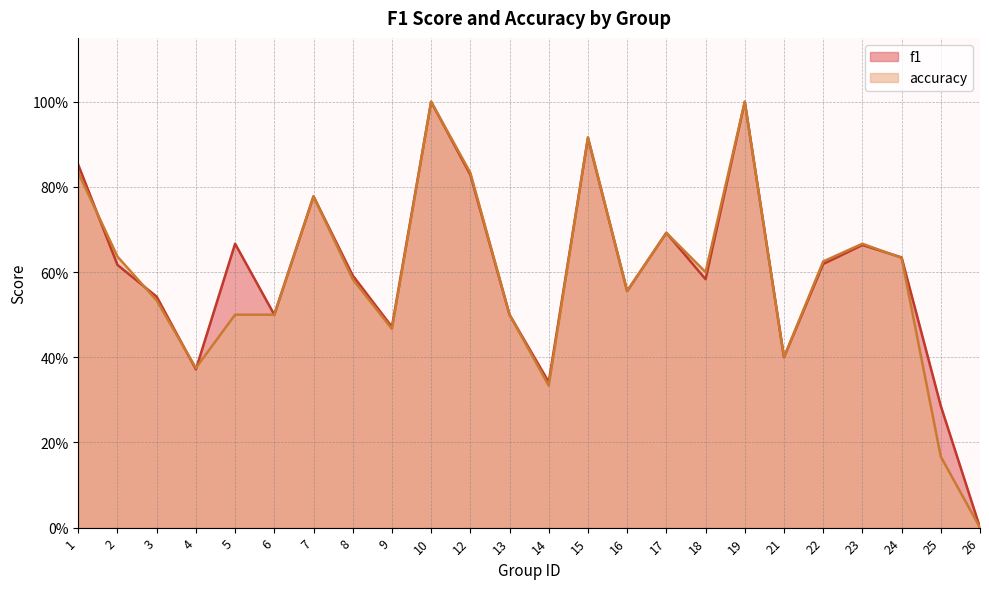

What are all the series names shown in the legend?

f1, accuracy